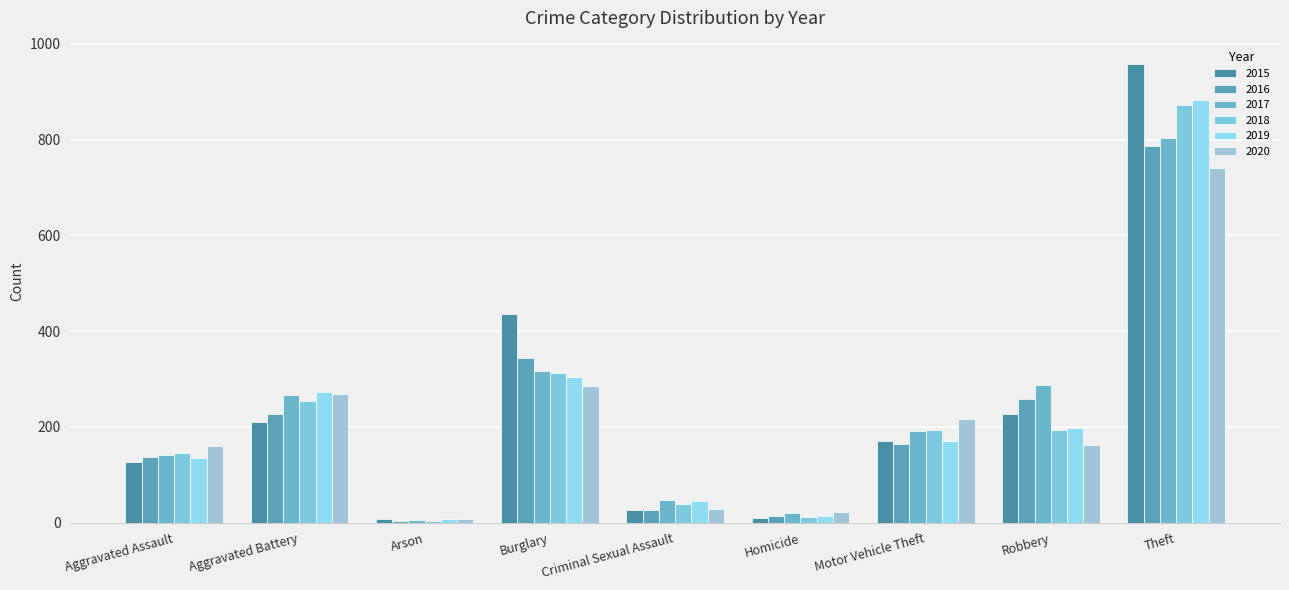

What is the sum of all 2020 values?

1893